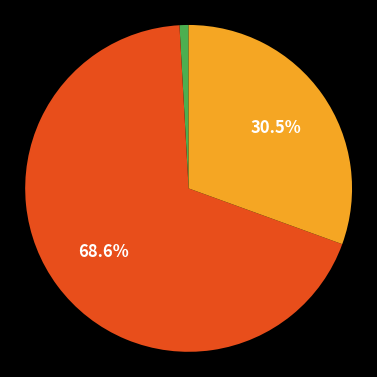

Is there a majority slice in this chart?

Yes